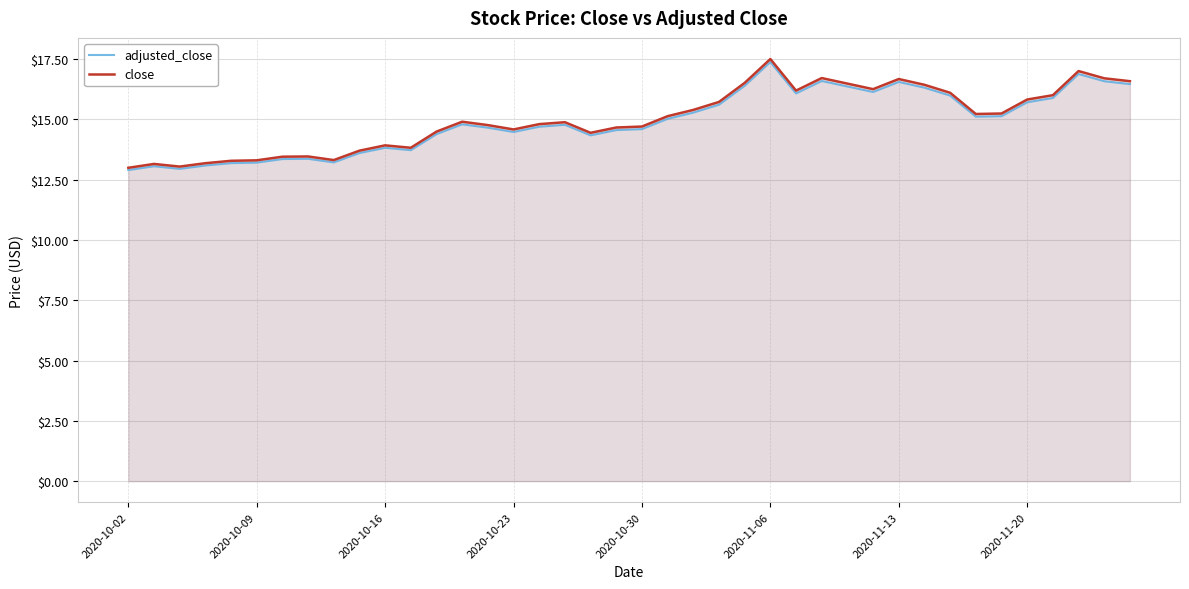

Rank the series by their average value, from highest to lowest.

close, adjusted_close